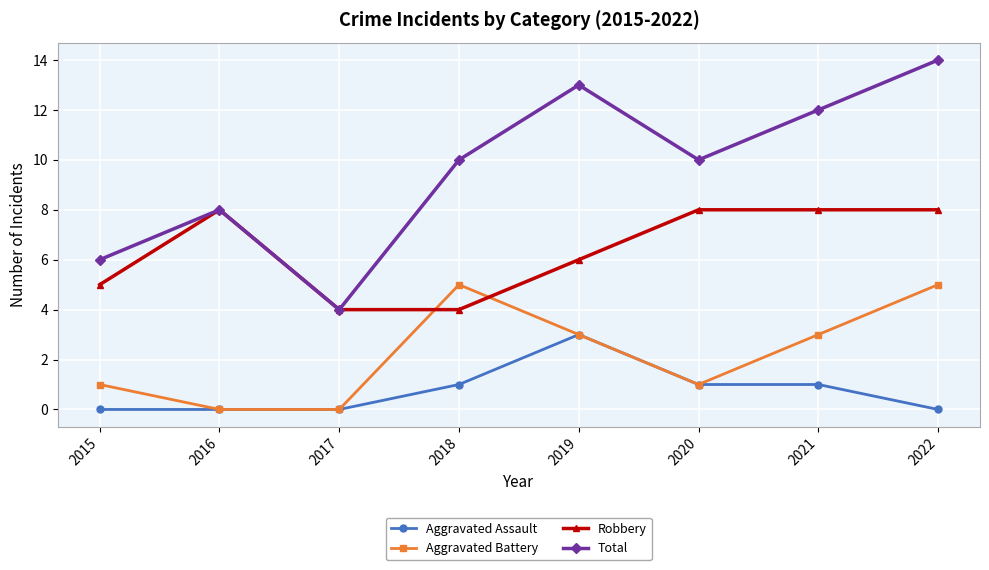

Does the chart display data point markers on the line(s)?

Yes